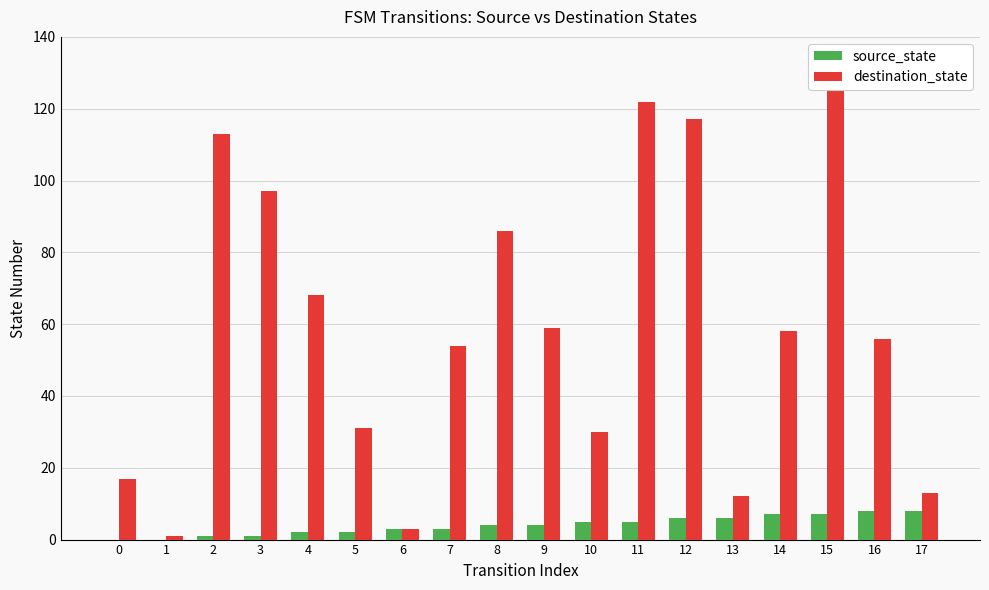

The value of destination_state at 4 is 68. True or false?

True